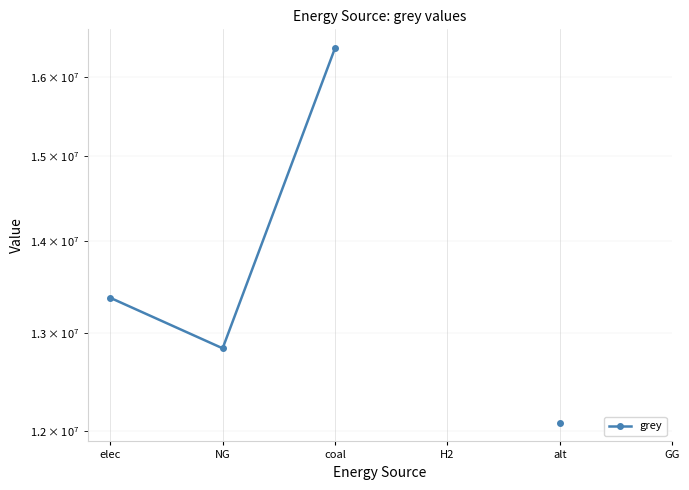

What is the difference between the maximum and minimum values?

4291888.0